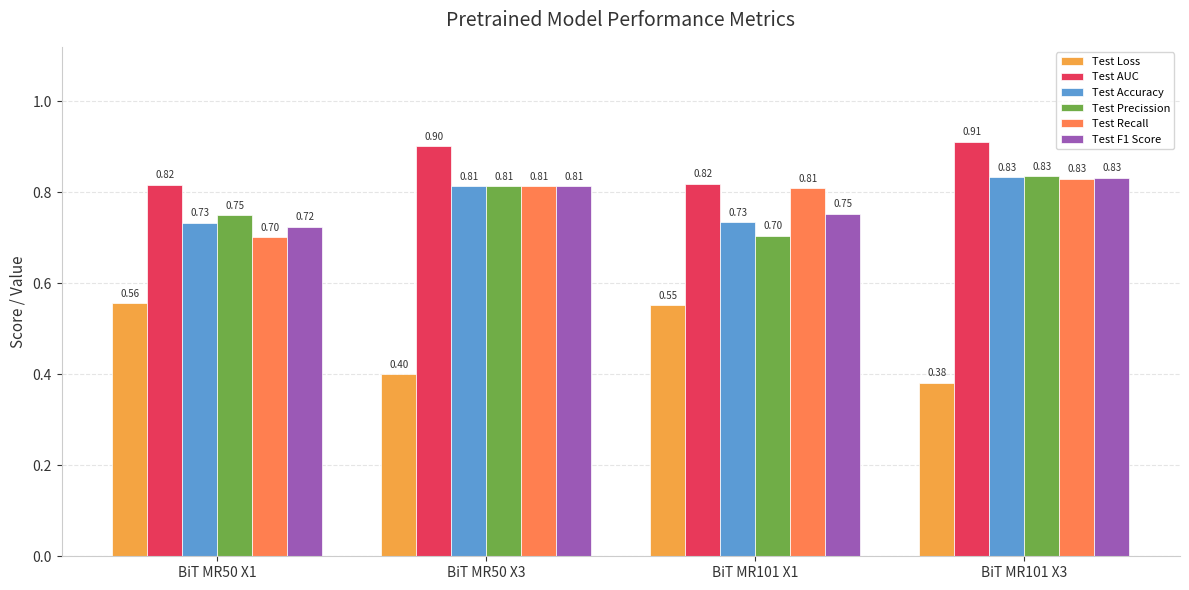

At which category does the chart reach its minimum across all series?

BiT MR101 X3